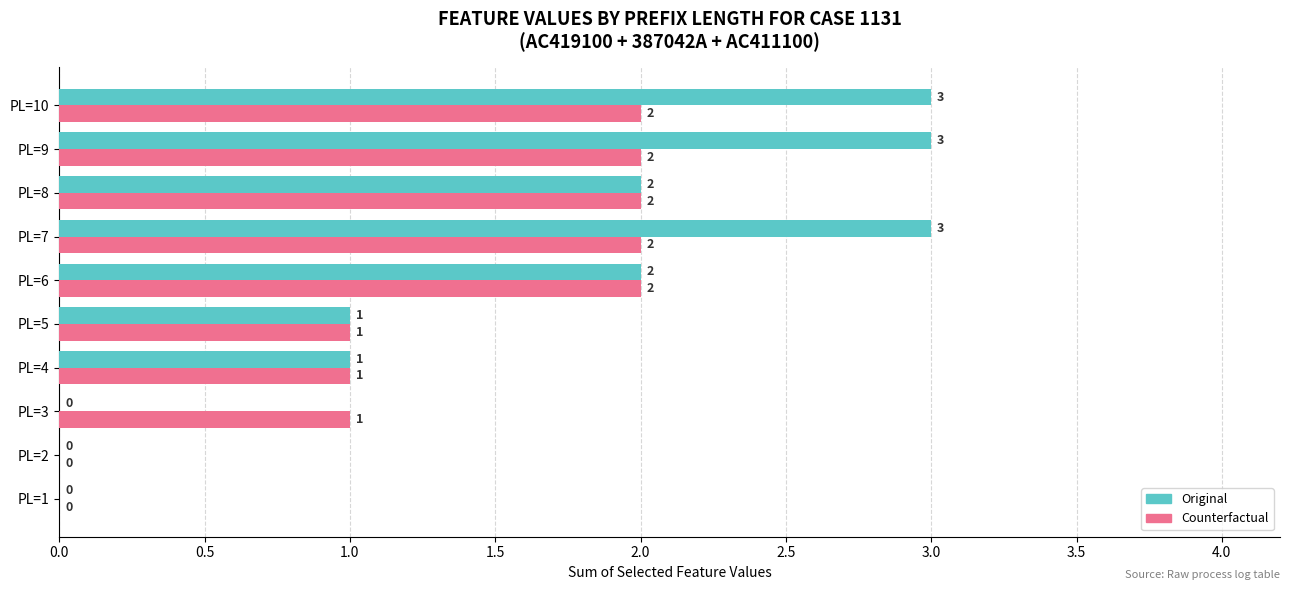

How many values in Original are above zero?

7